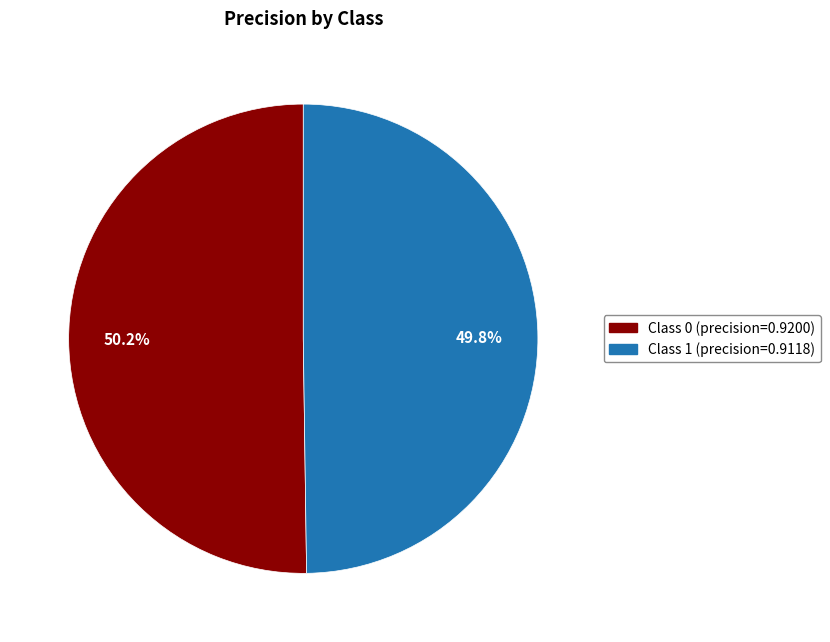

Is there a majority slice in this chart?

Yes